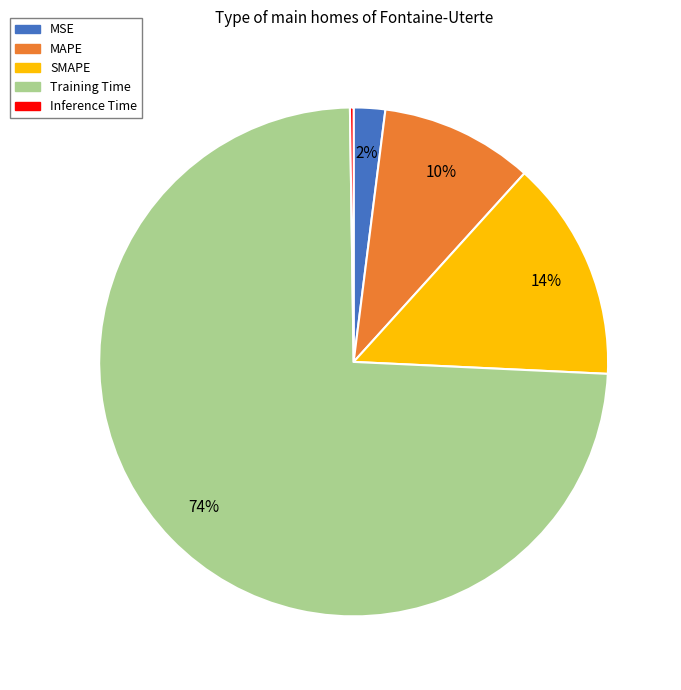

To the nearest percent, what is the average slice percentage?

20%